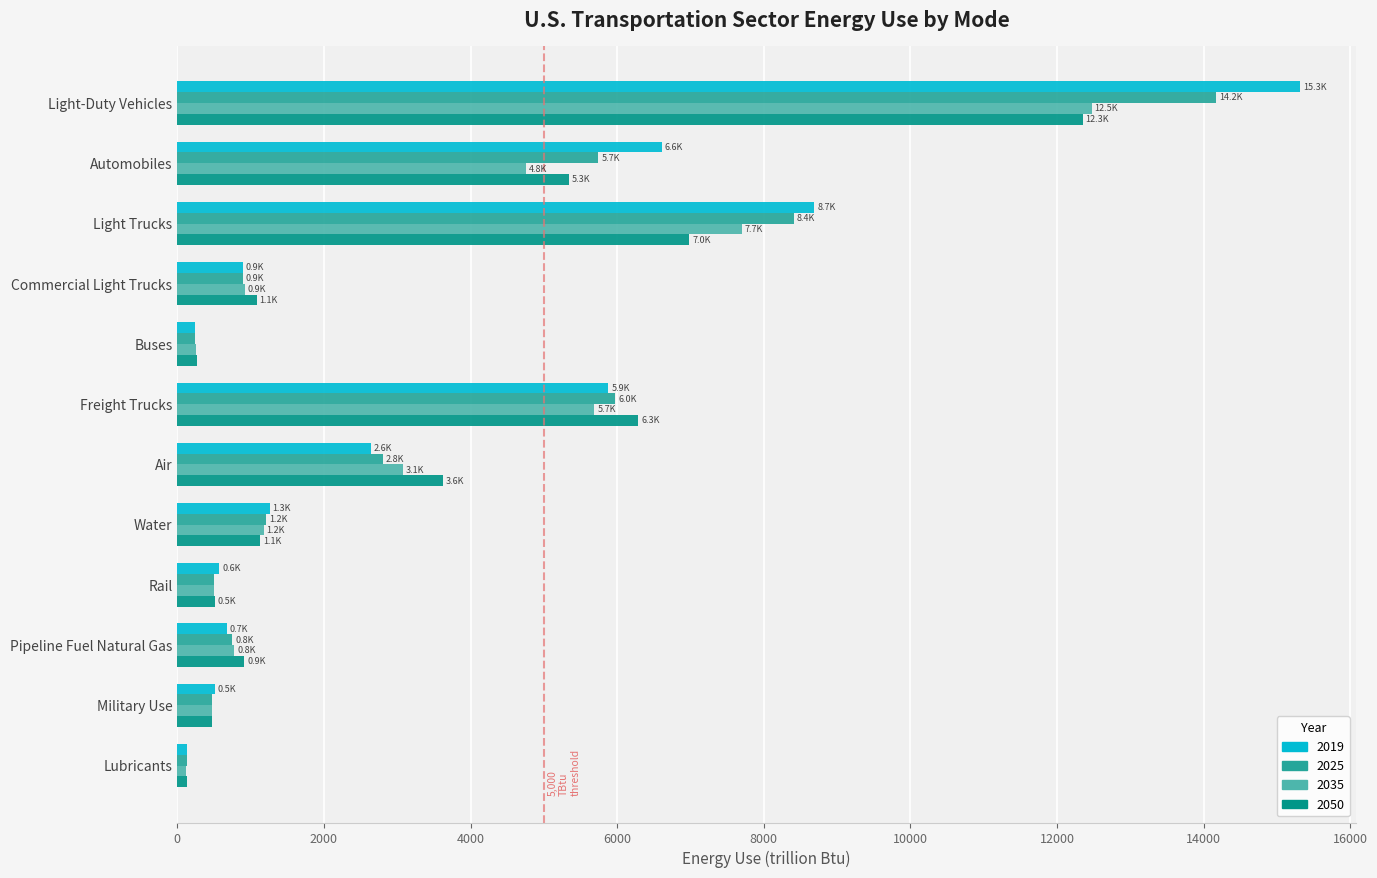

List the series in order of their overall mean, highest first.

2019, 2025, 2050, 2035